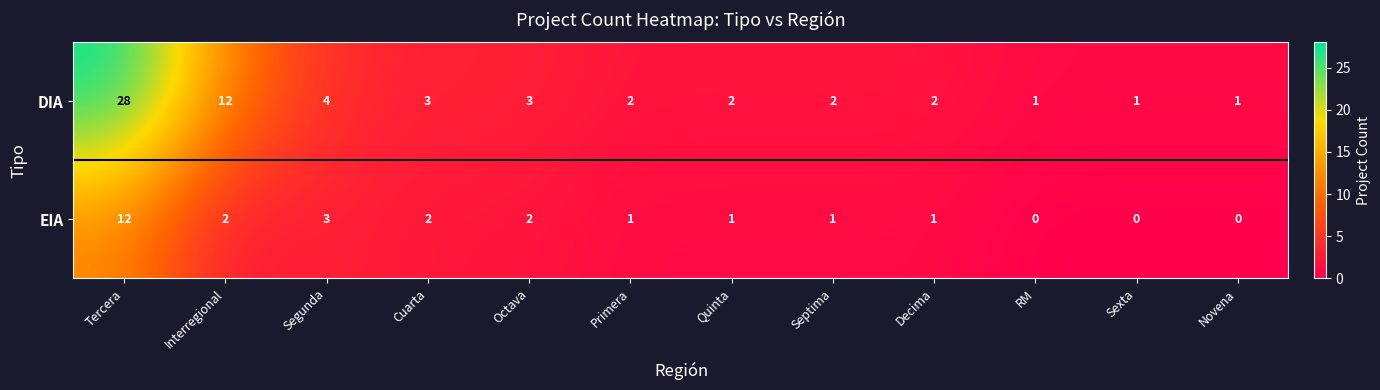

The value of EIA at RM is -7. True or false?

False